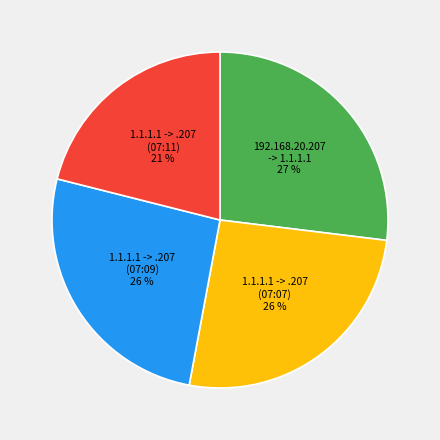

To the nearest percent, what is the average slice percentage?

25%